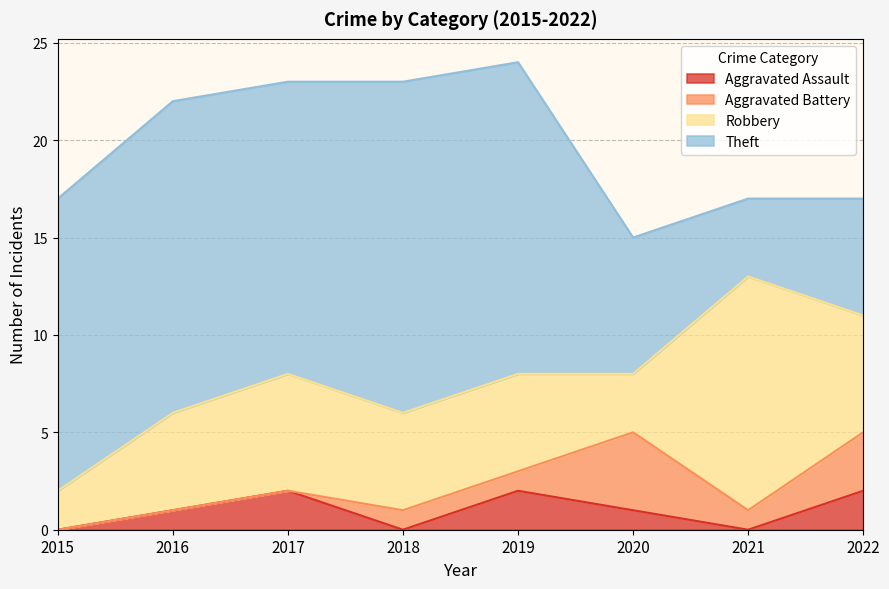

Is it true that Robbery equals 5 at 2016?

True